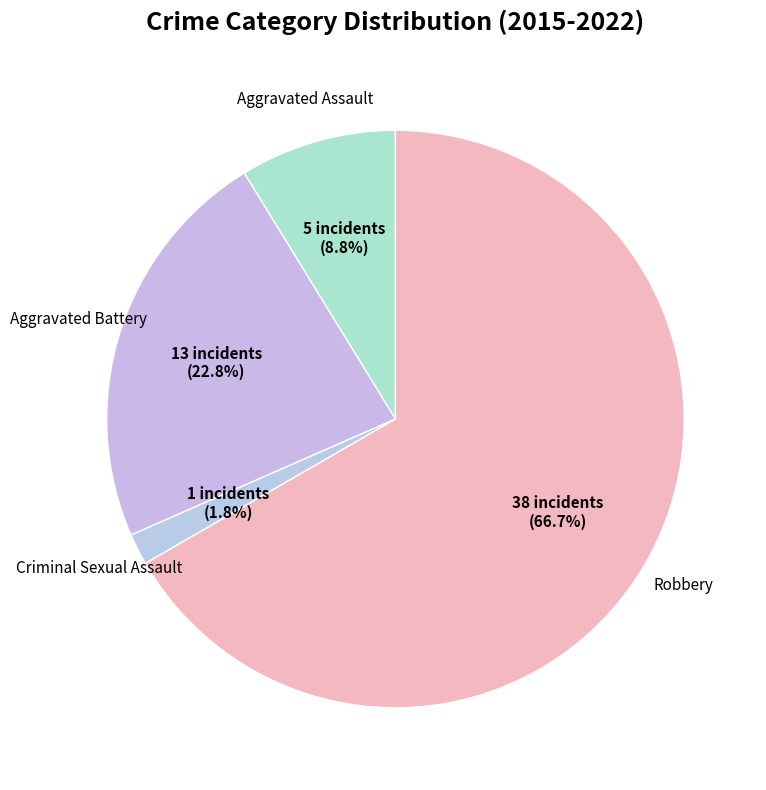

How many segments does this pie chart have?

4